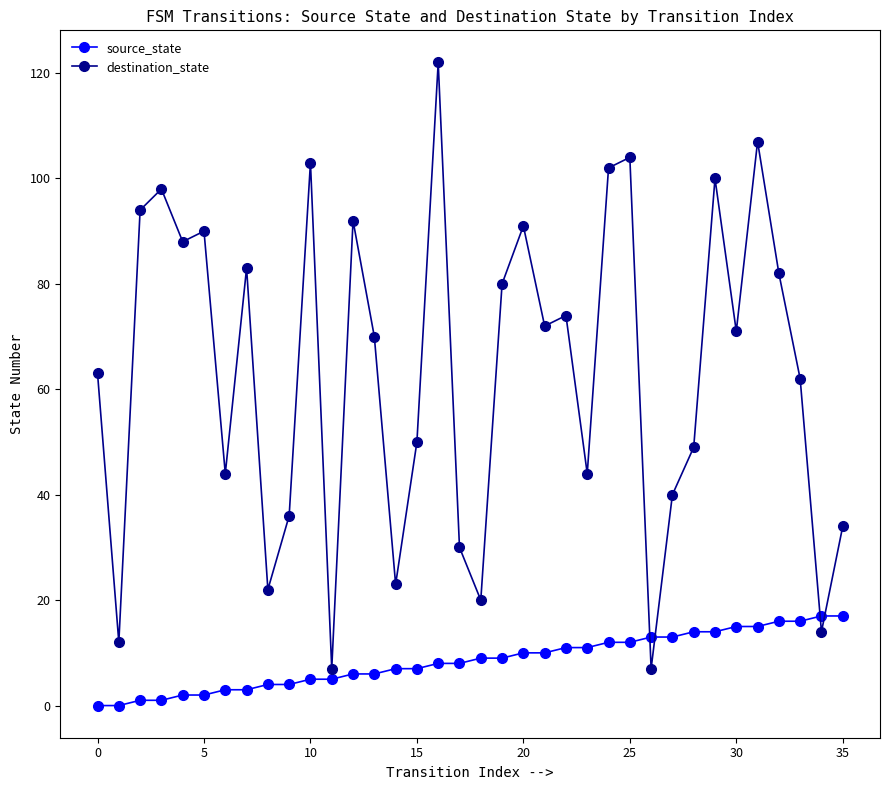

How many times do source_state and destination_state cross each other?

4